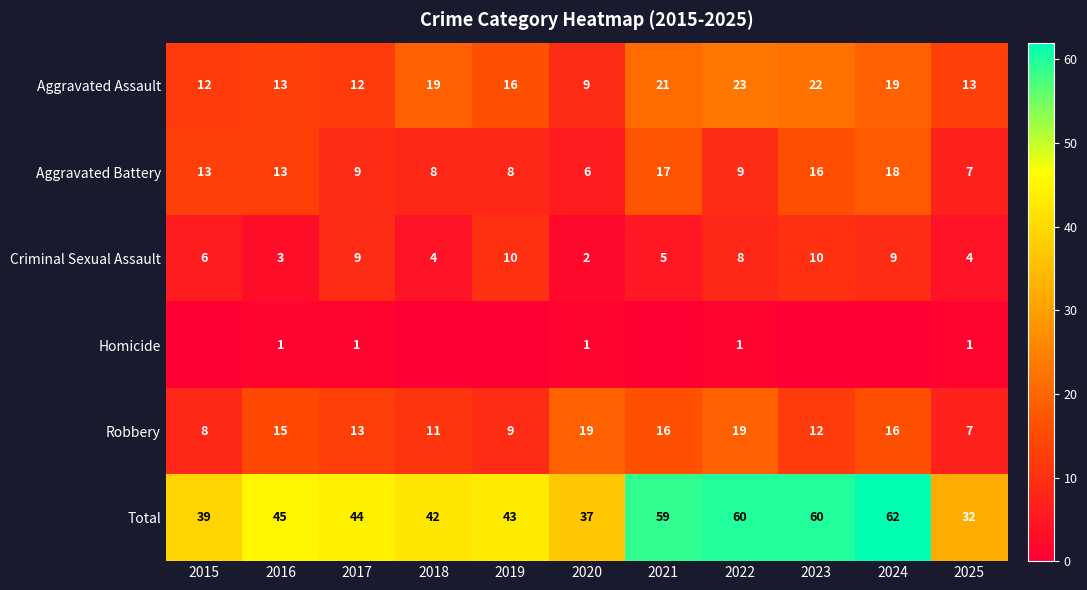

Where is Robbery nearest to the value 13?

2017